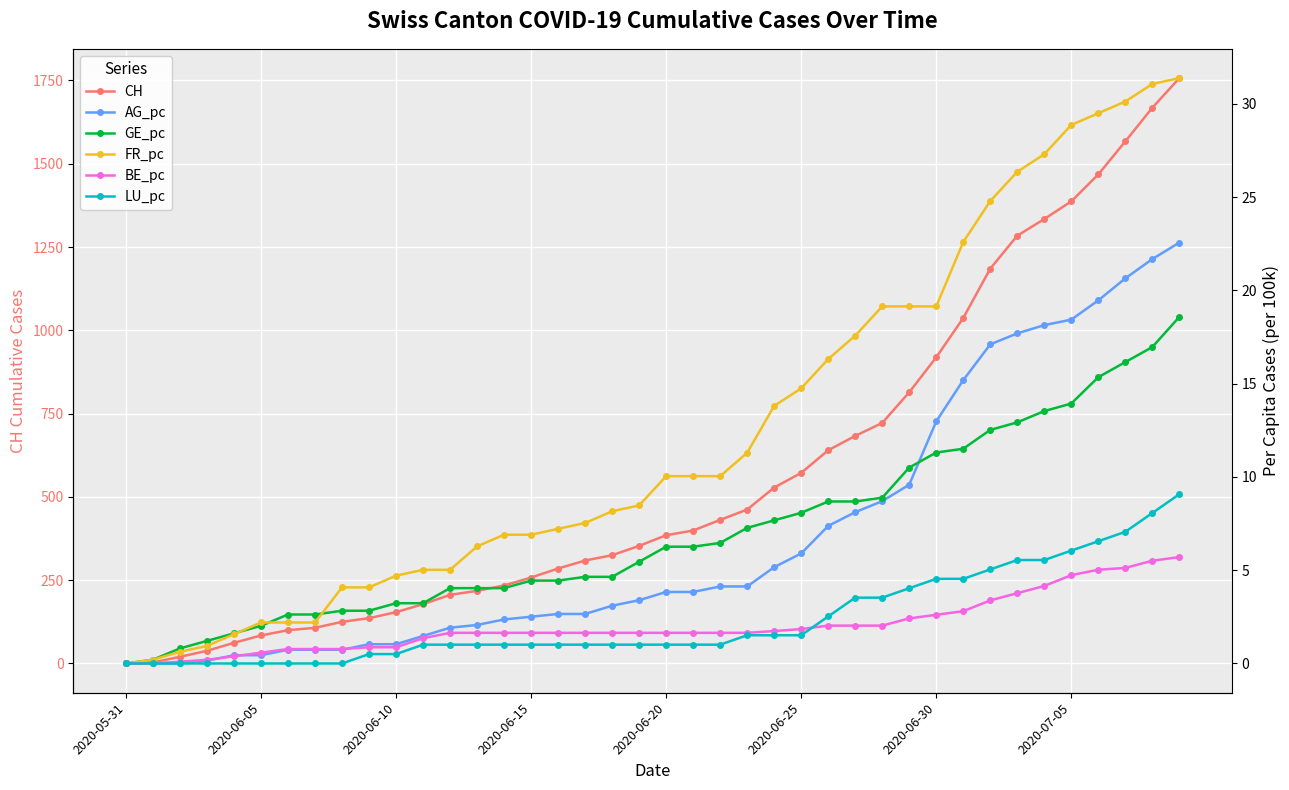

At which label does FR_pc first exceed 10?

2020-06-20